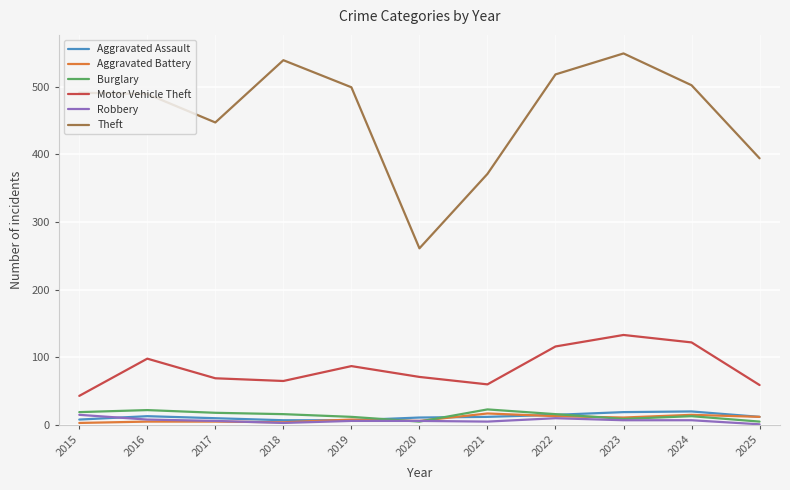

What is the maximum value shown in the chart?

549